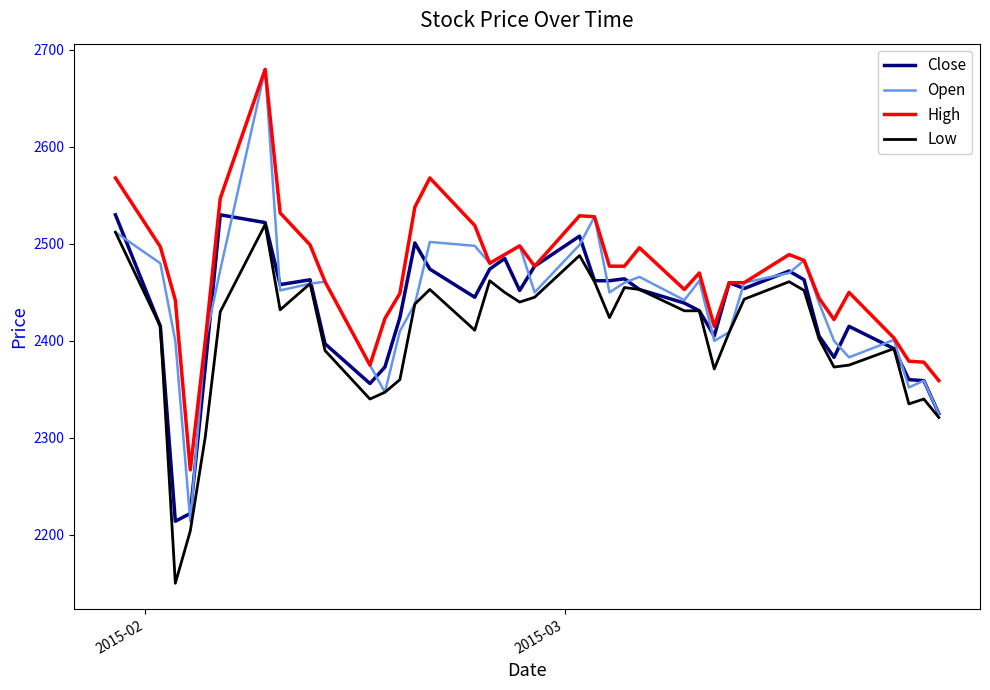

Which series has the widest spread of values?

Open